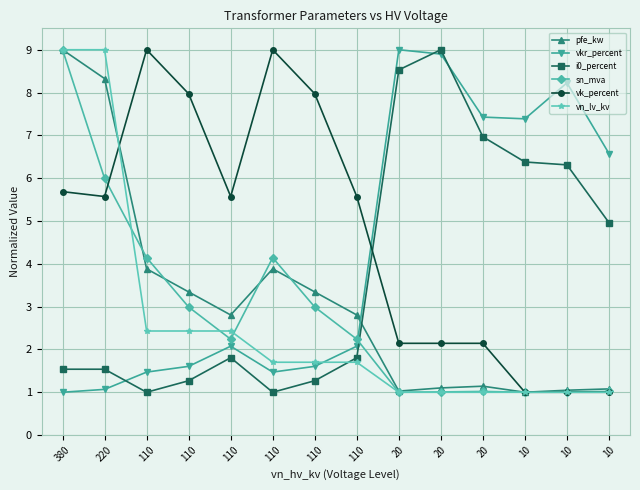

How many distinct data groups are displayed?

6